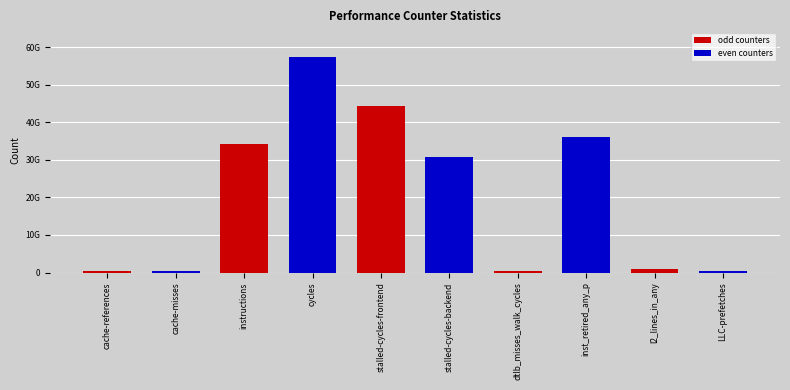

Does the chart contain stacked bars?

No